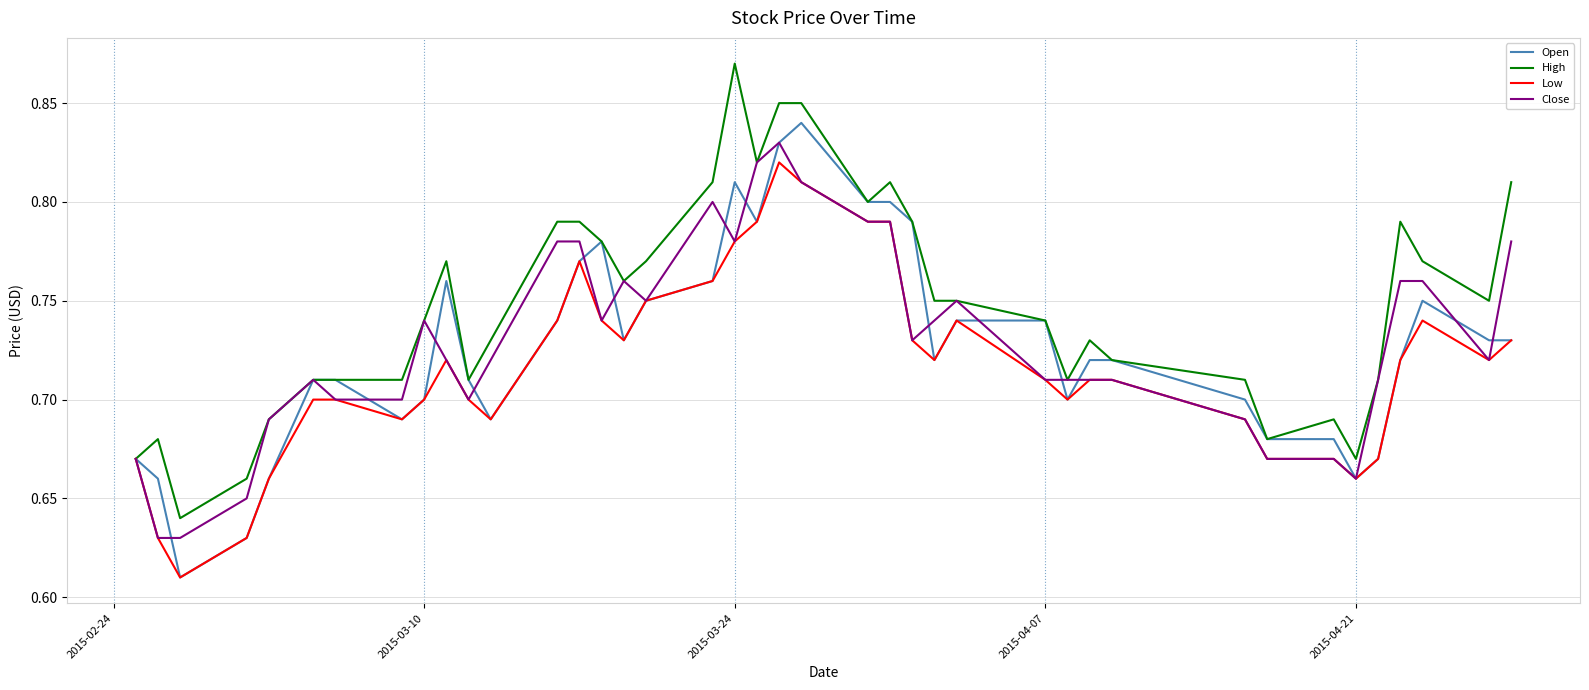

How many categories are shown in the chart?

40